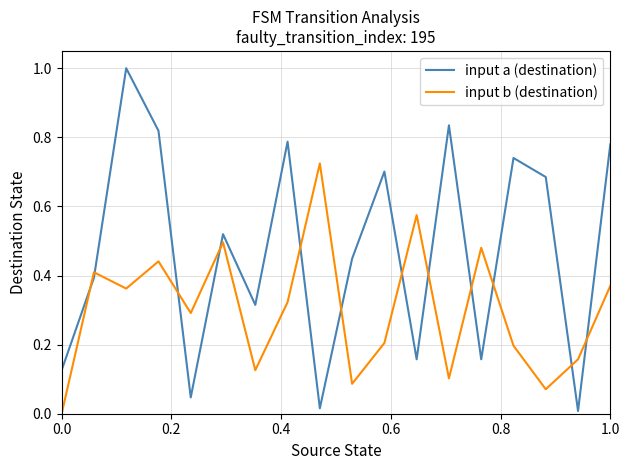

Which series has the largest total across all categories?

input a (destination)